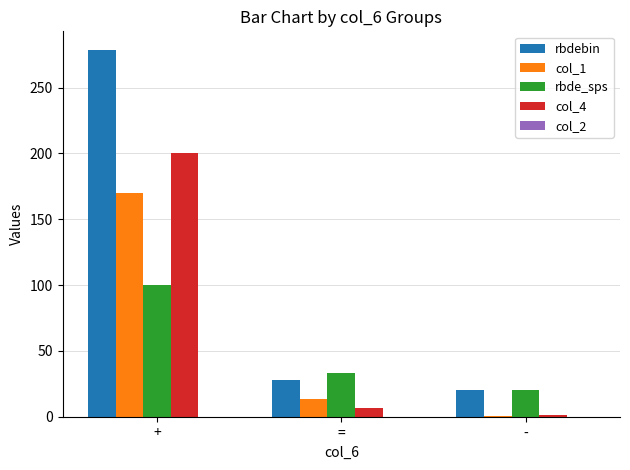

Count the number of data series in this chart.

4